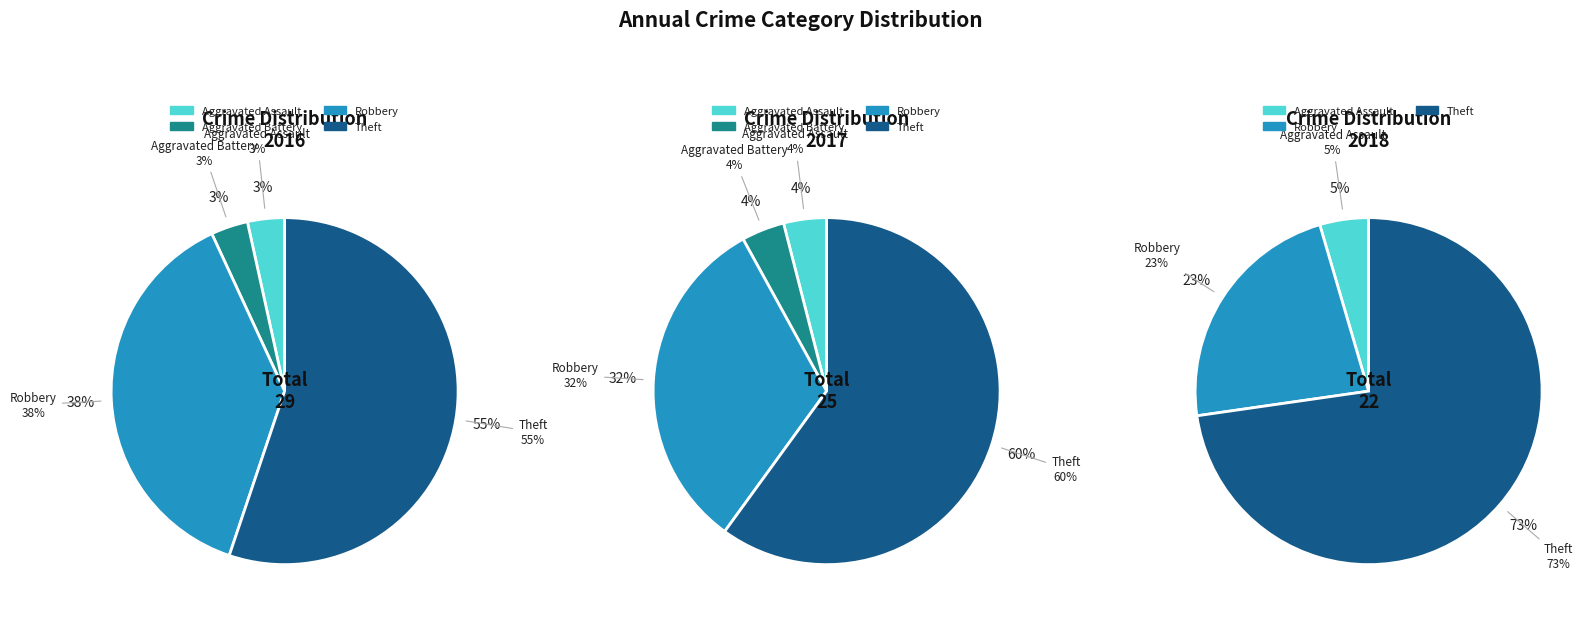

What percentage do Robbery and Aggravated Battery together represent?

41.4%